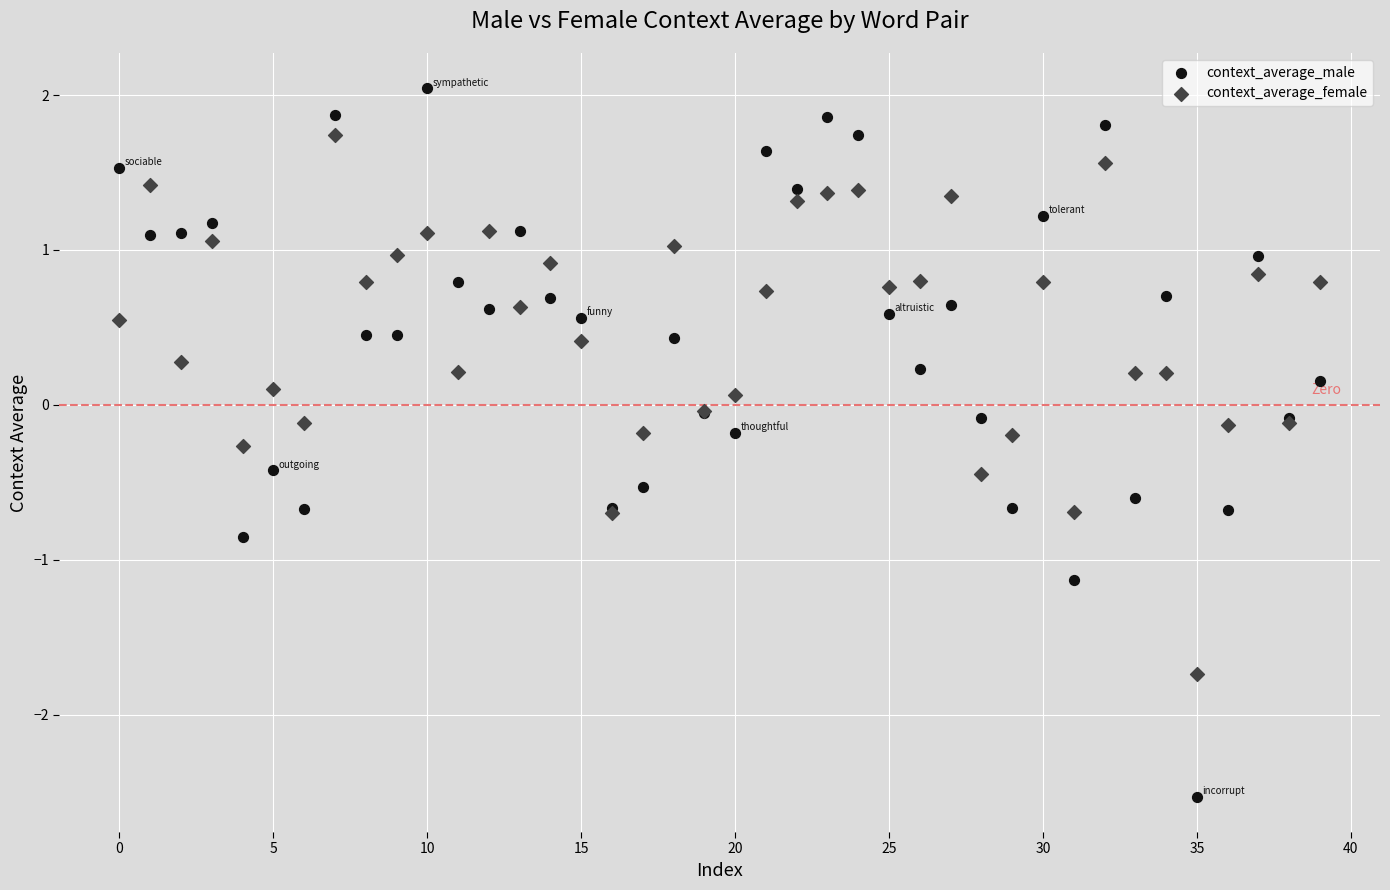

Which series reaches the minimum Y coordinate?

context_average_male